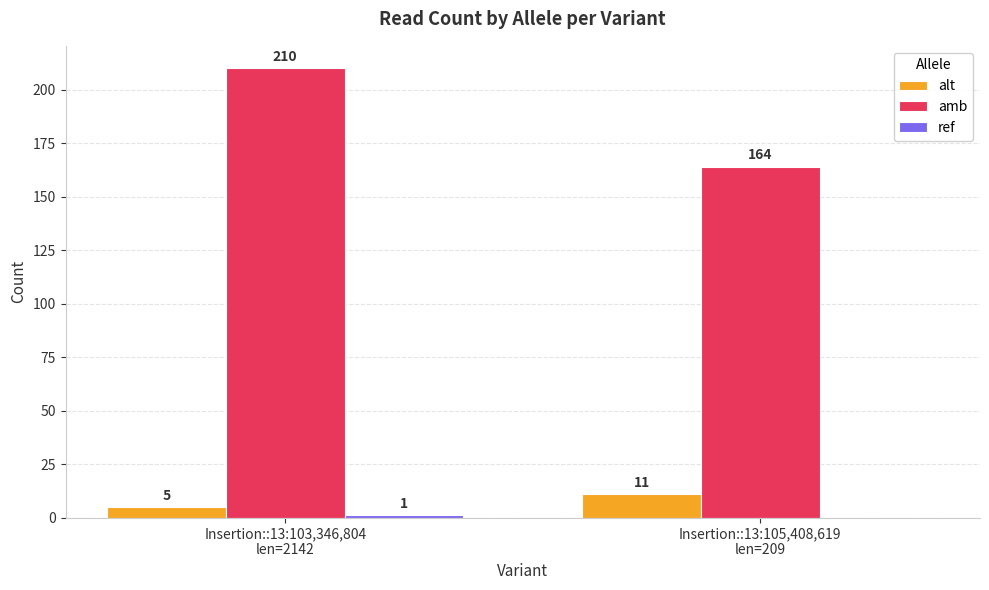

What is the difference between the alt values at Insertion::13:103,346,804
len=2142 and Insertion::13:105,408,619
len=209?

6